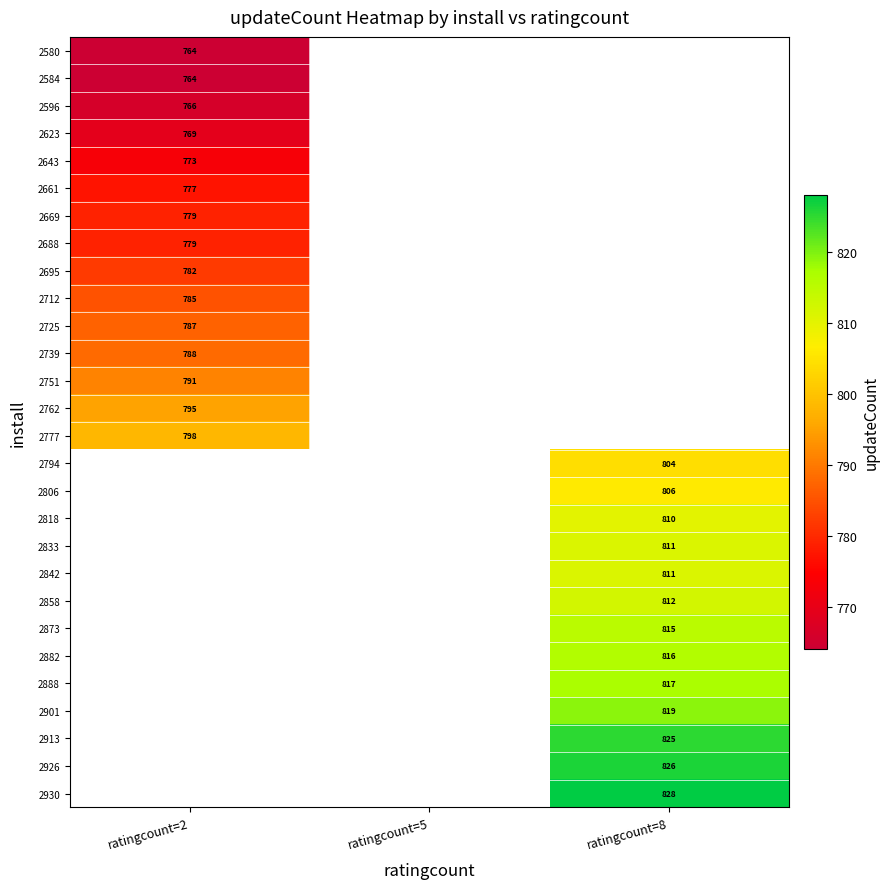

How many data points does each series have?

3